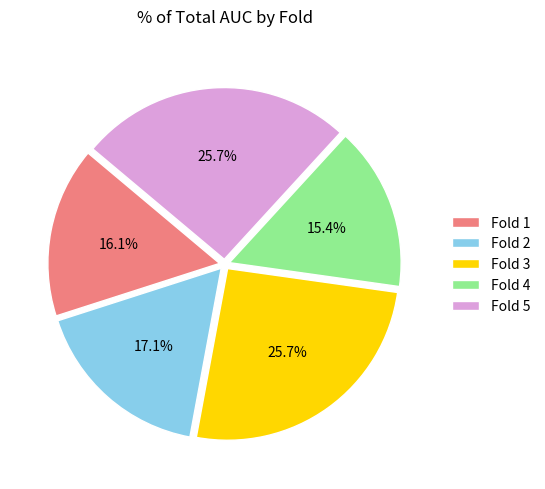

Which category has the smallest portion of the pie?

Fold 4